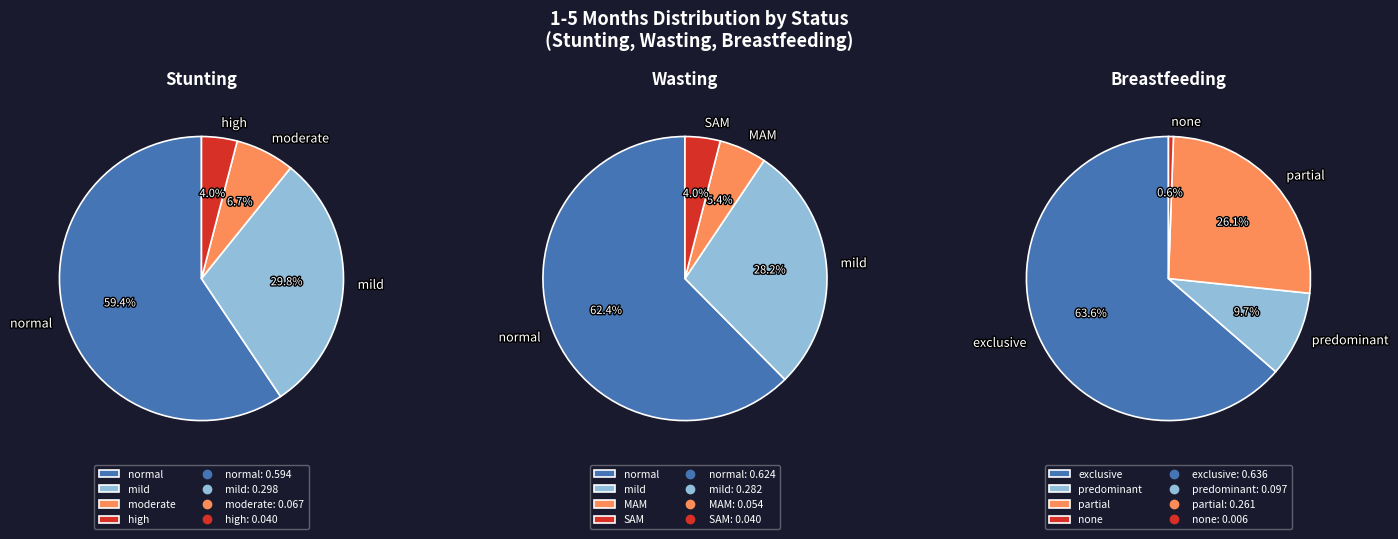

How many slices are in this pie chart?

4